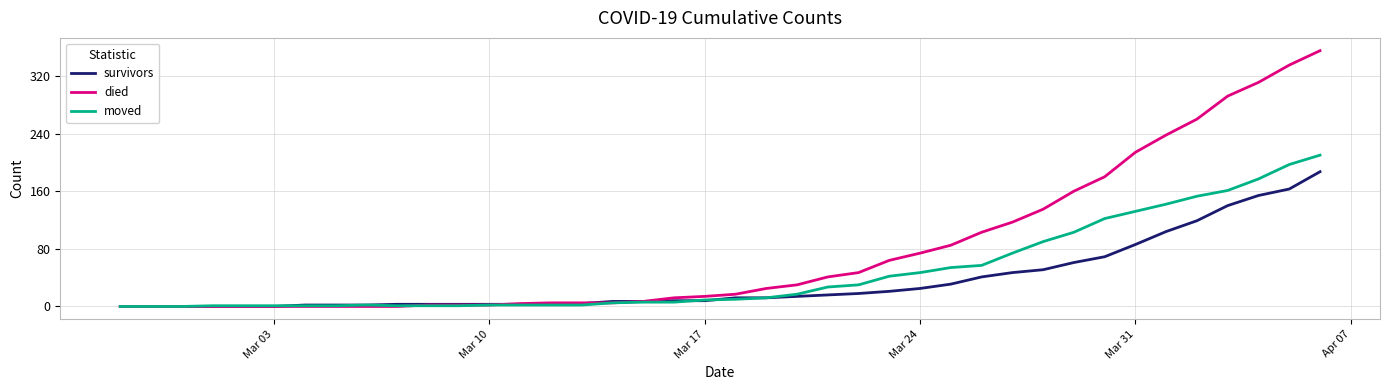

List the series in order of their peak value, lowest first.

survivors, moved, died